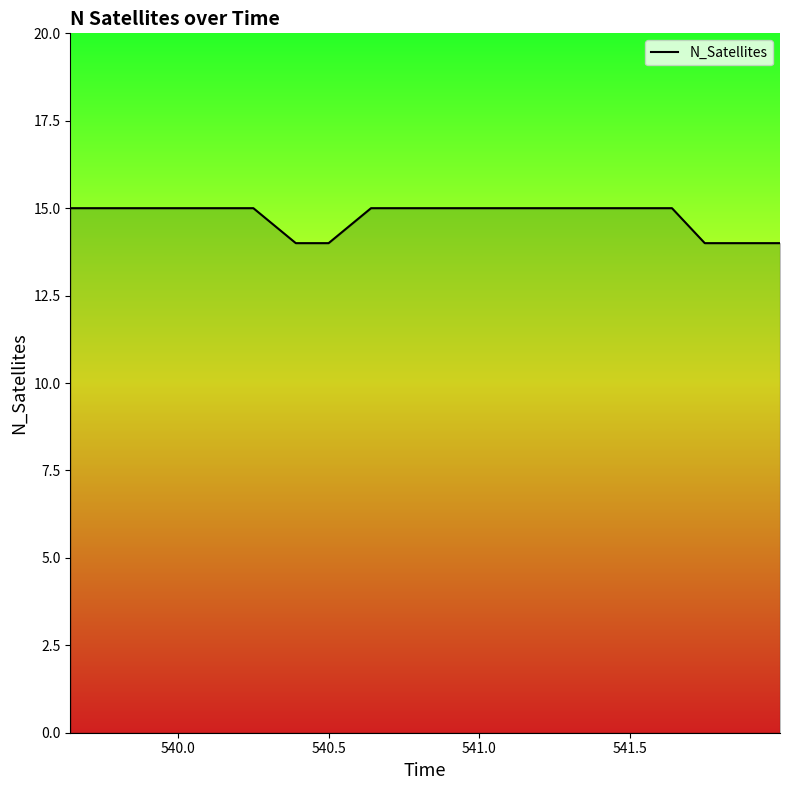

What is the smallest value displayed?

14